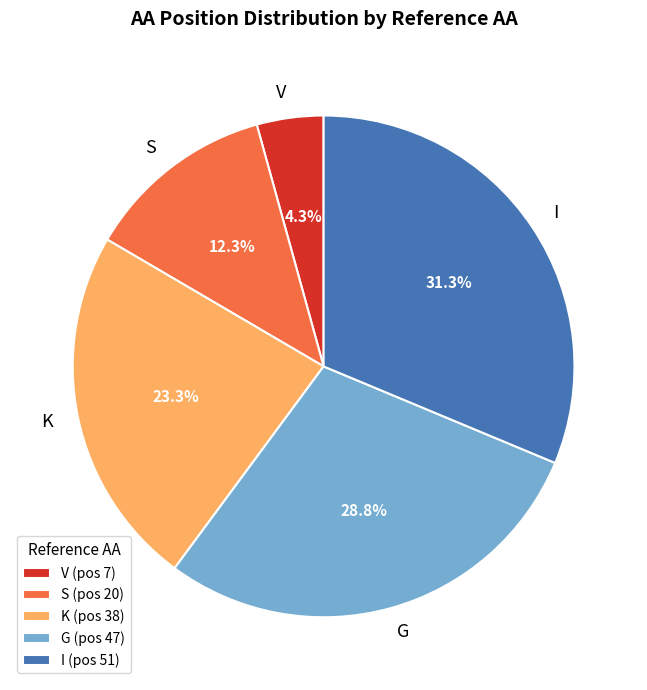

To the nearest percent, what portion does G represent?

29%